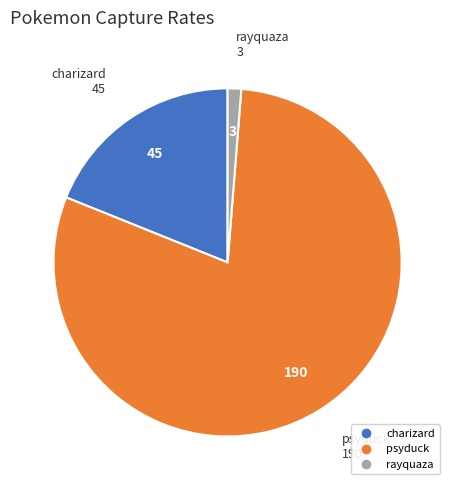

What is the ratio of the value at psyduck to the value at charizard?

4.2